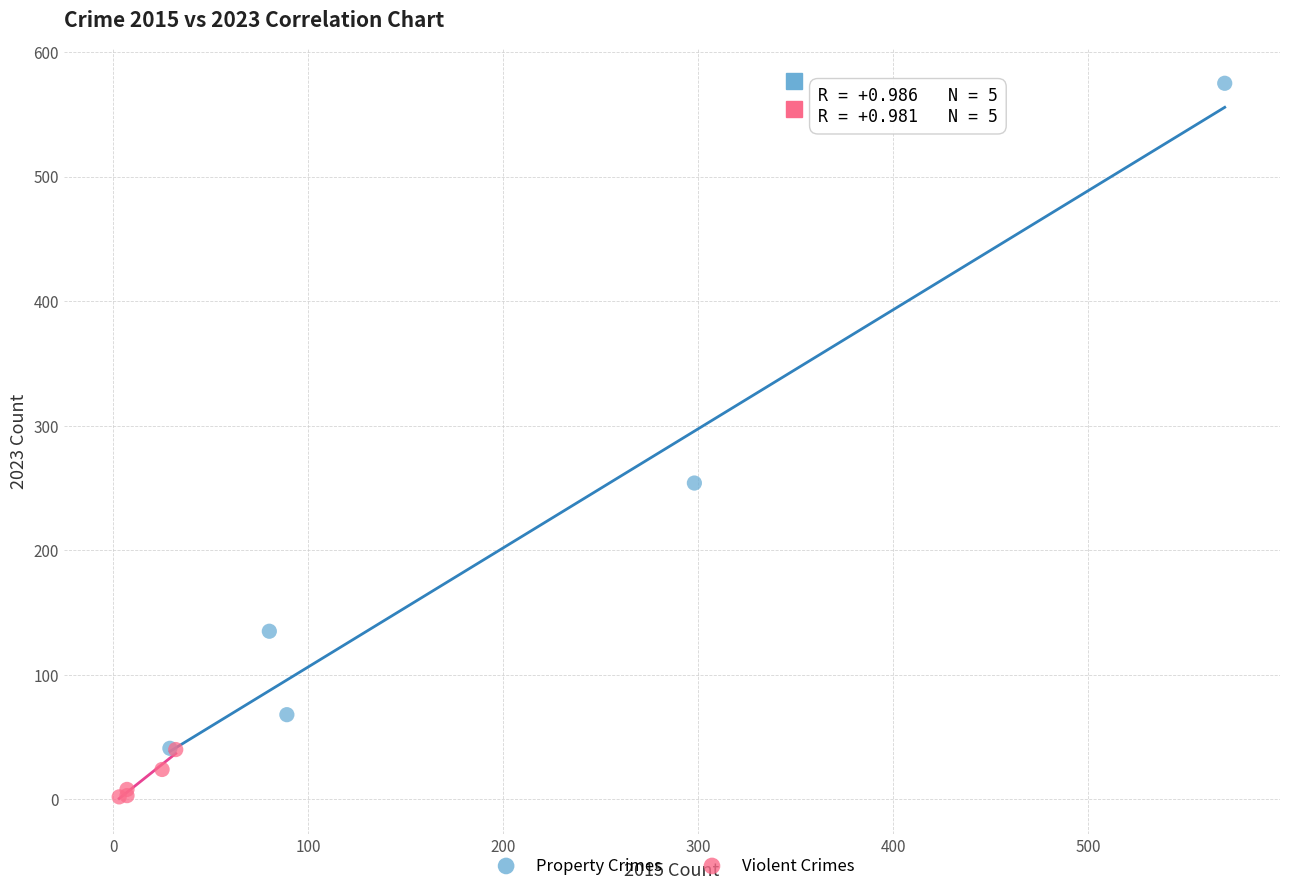

Which series reaches the maximum Y coordinate?

Property Crimes